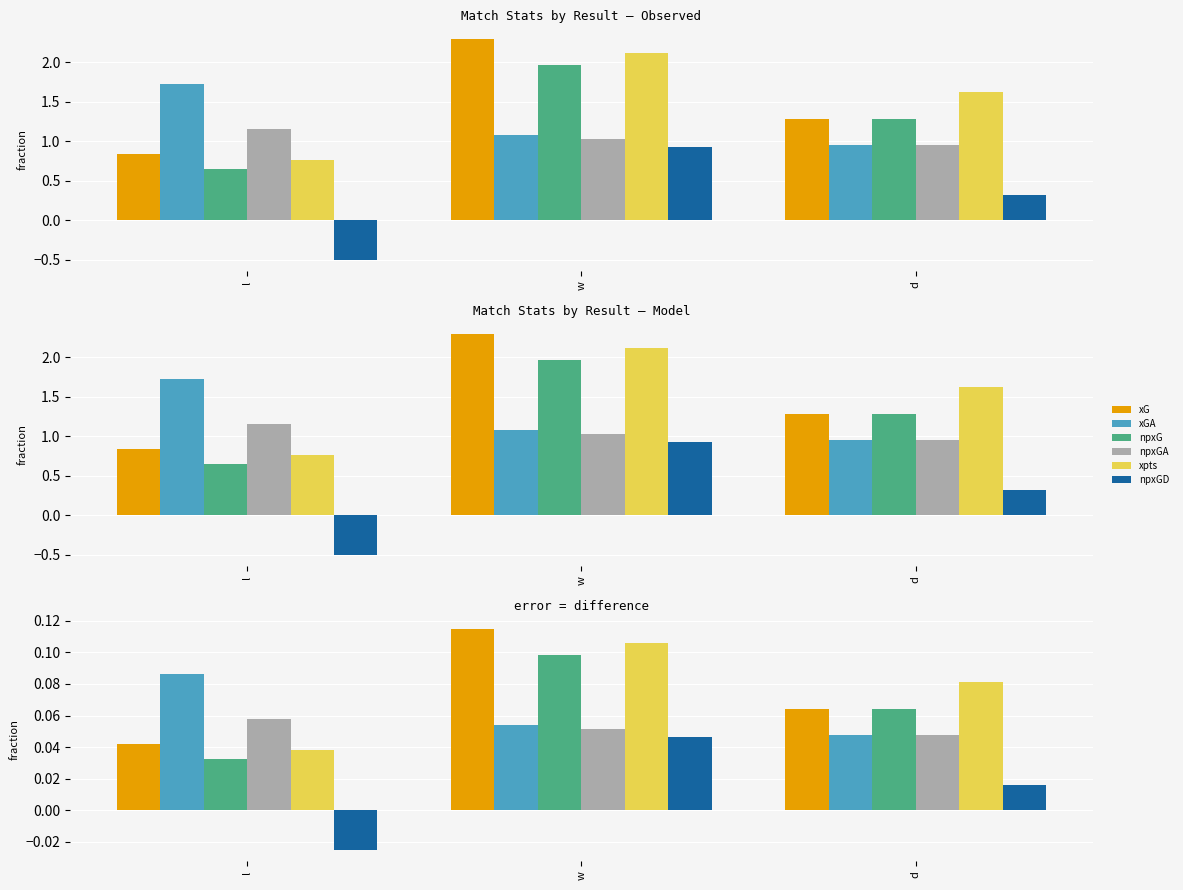

Count the number of categories in the chart.

3